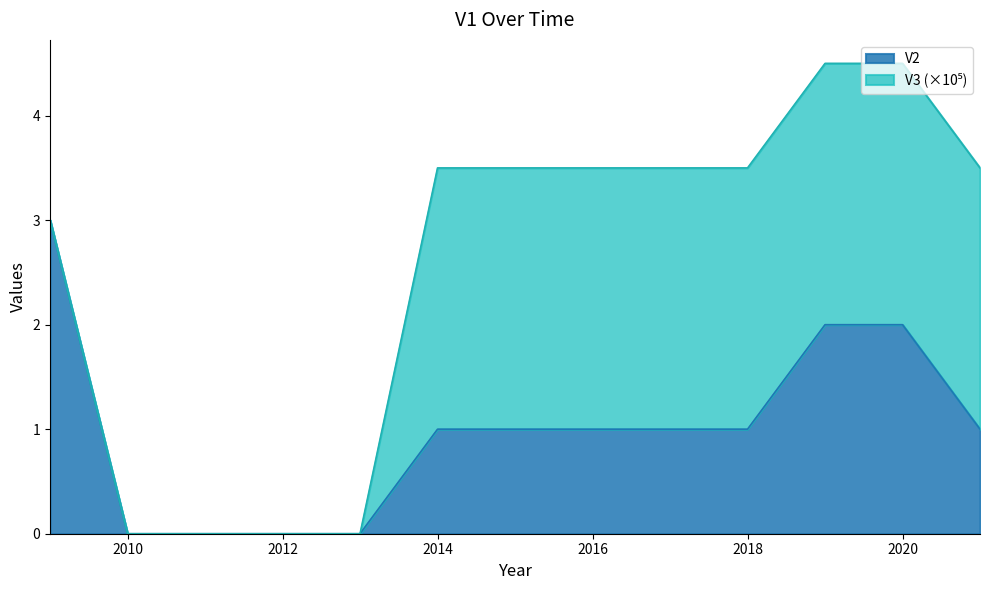

Rank the categories by value from lowest to highest.

2010, 2011, 2012, 2013, 2014, 2015, 2016, 2017, 2018, 2021, 2019, 2020, 2009